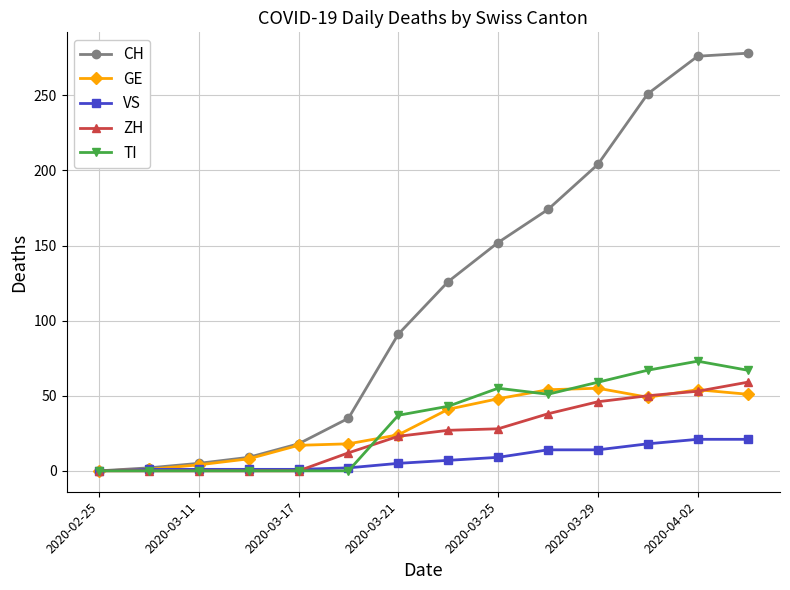

What is the highest value of the ZH series?

59